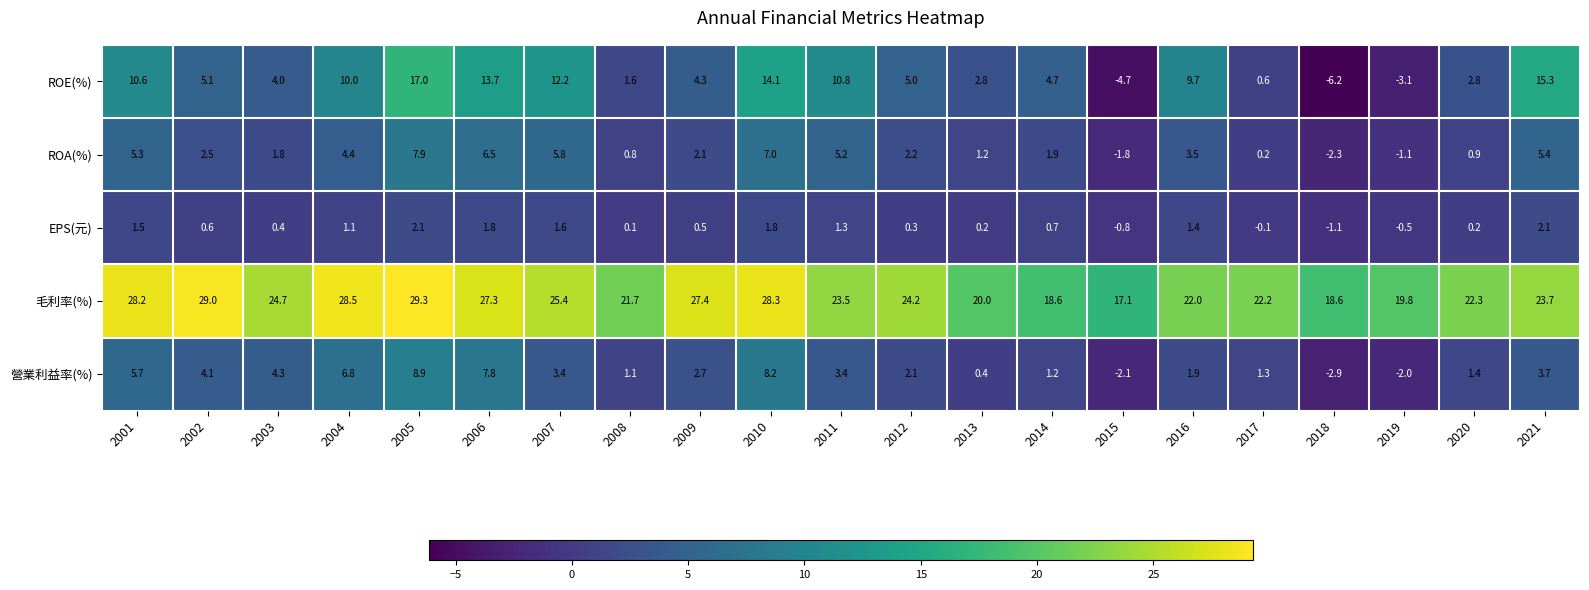

What is the approximate value of 營業利益率(%) at 2010?

8.2